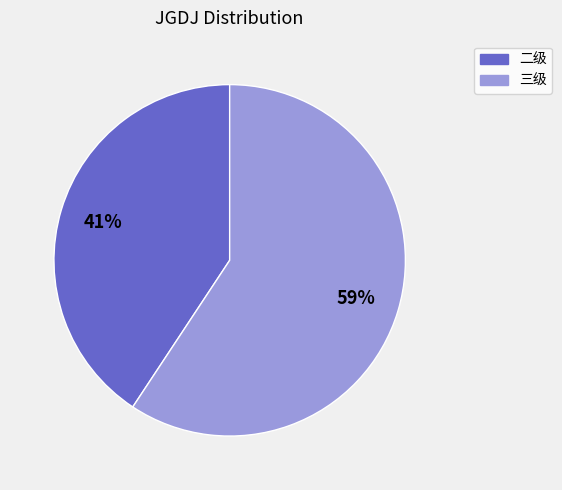

Which slice represents more than half of the pie?

三级